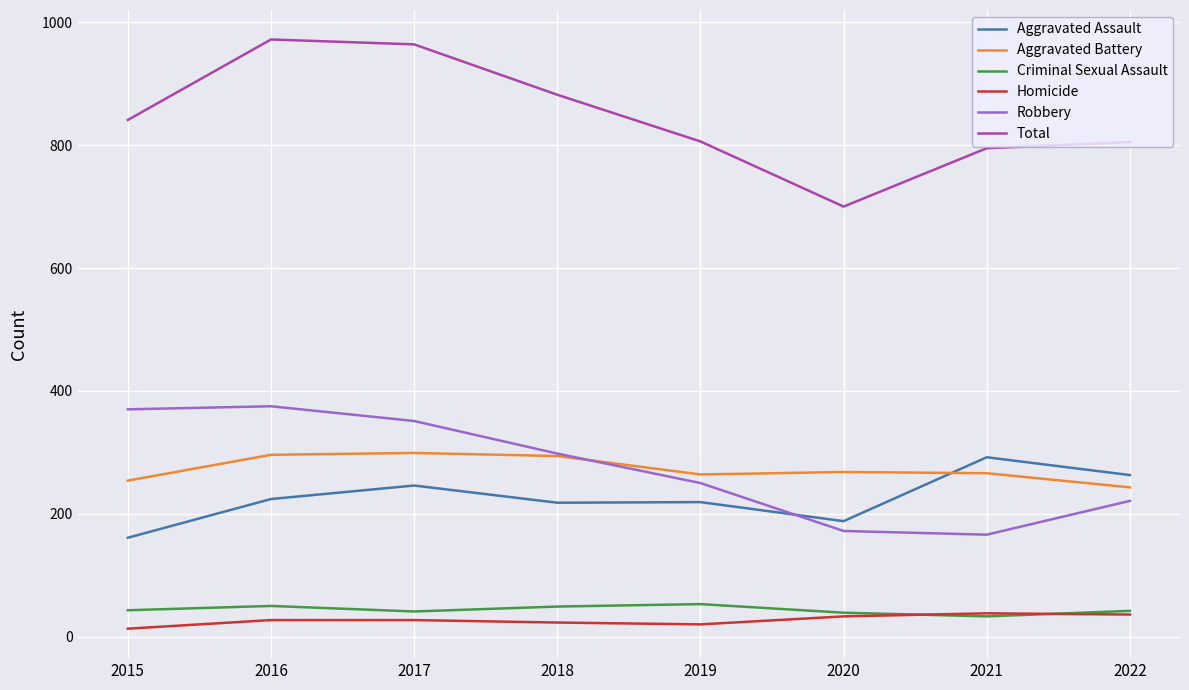

What is the total value across all series at 2016?

1944